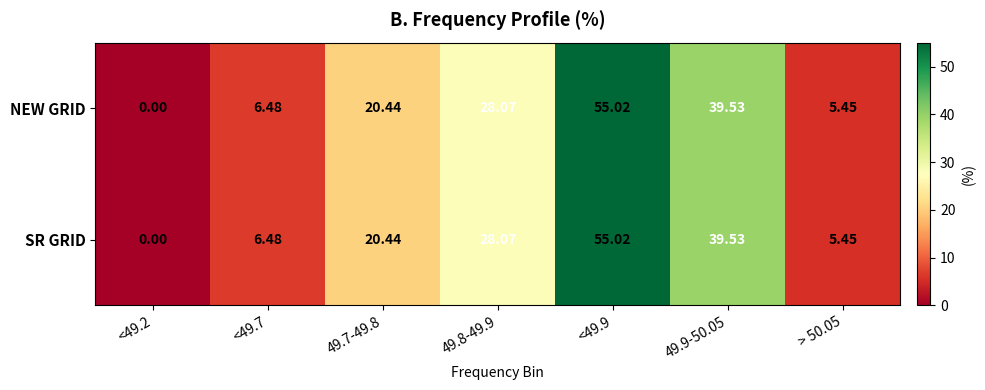

Is the value of SR GRID at 49.8-49.9 greater than the value of NEW GRID at 49.9-50.05?

No